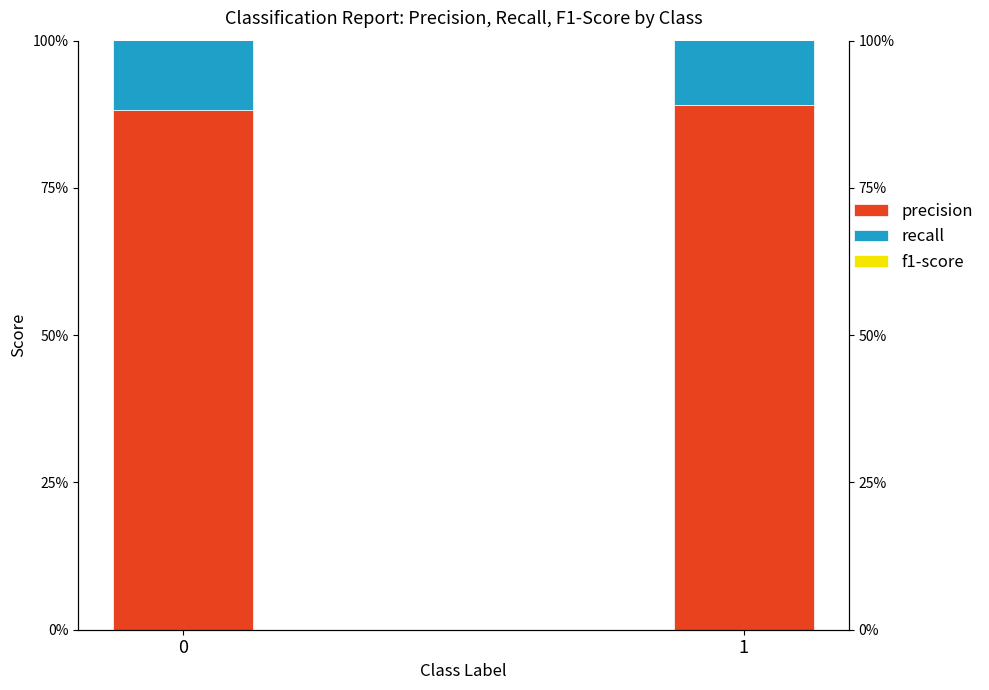

Count the number of data series in this chart.

3